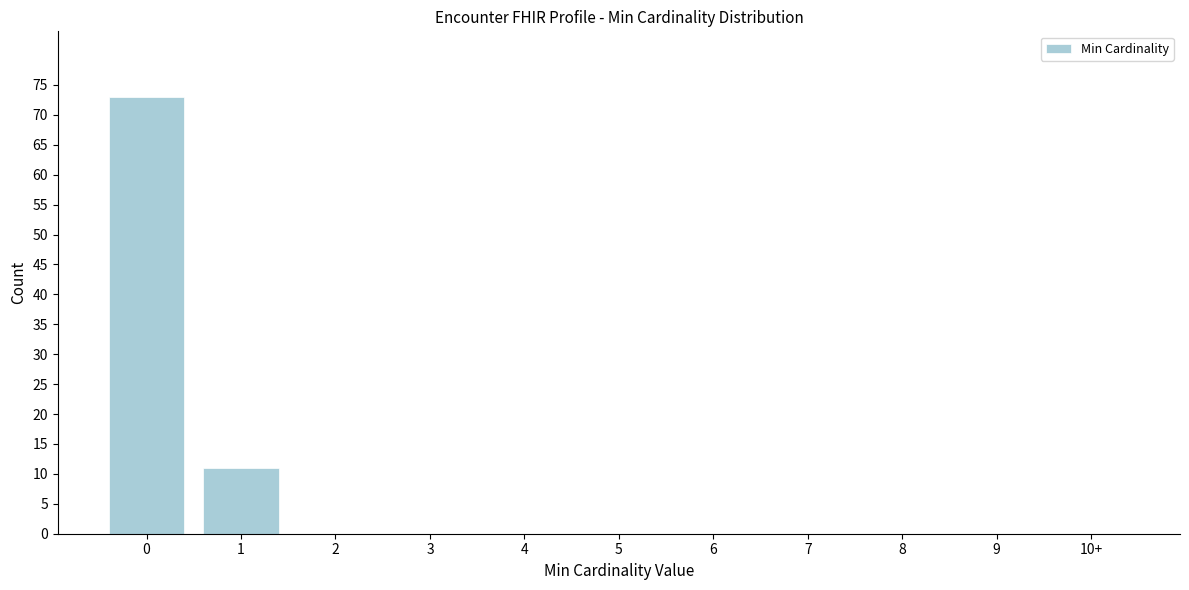

Reading left to right, extract all data points from this chart.

0=73	1=11	2=0	3=0	4=0	5=0	6=0	7=0	8=0	9=0	10+=0